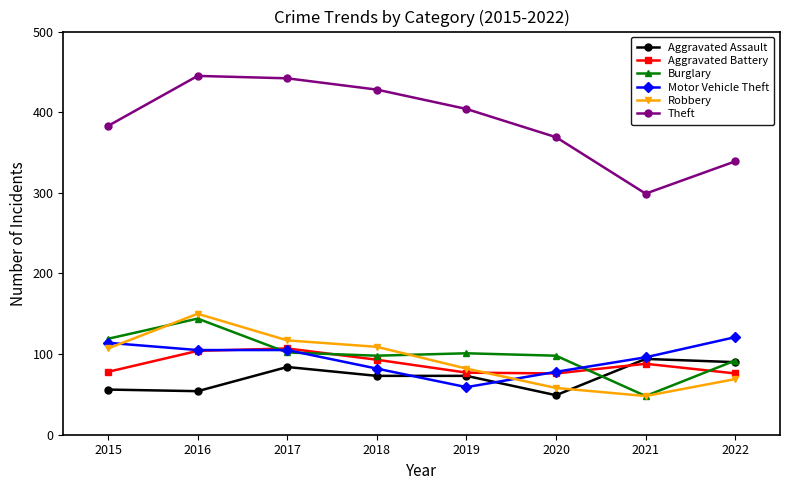

Is the value of Aggravated Assault at 2022 greater than the value of Theft at 2017?

No